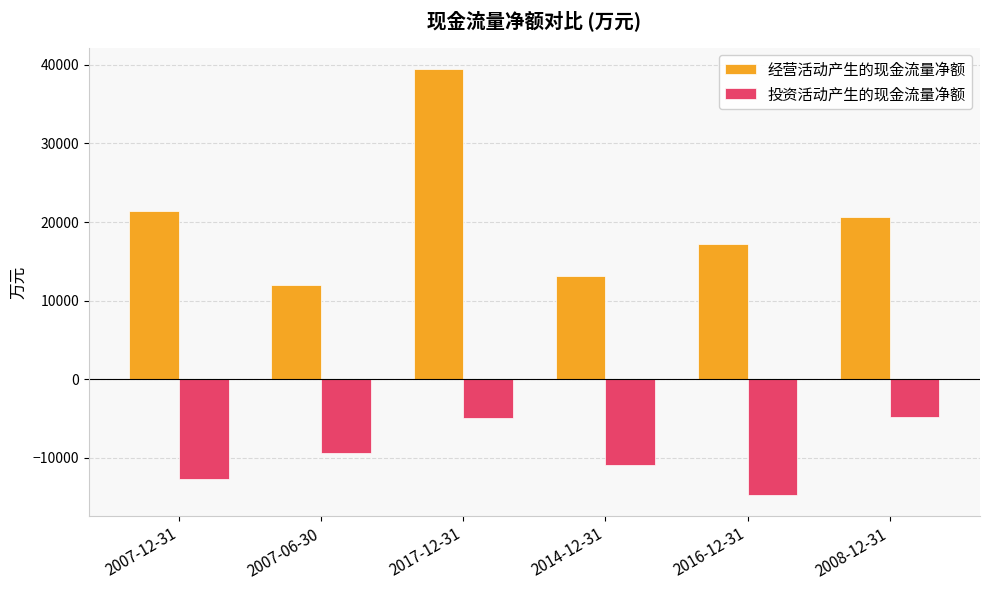

What is the difference between the maximum and minimum values in the 投资活动产生的现金流量净额 series?

9946